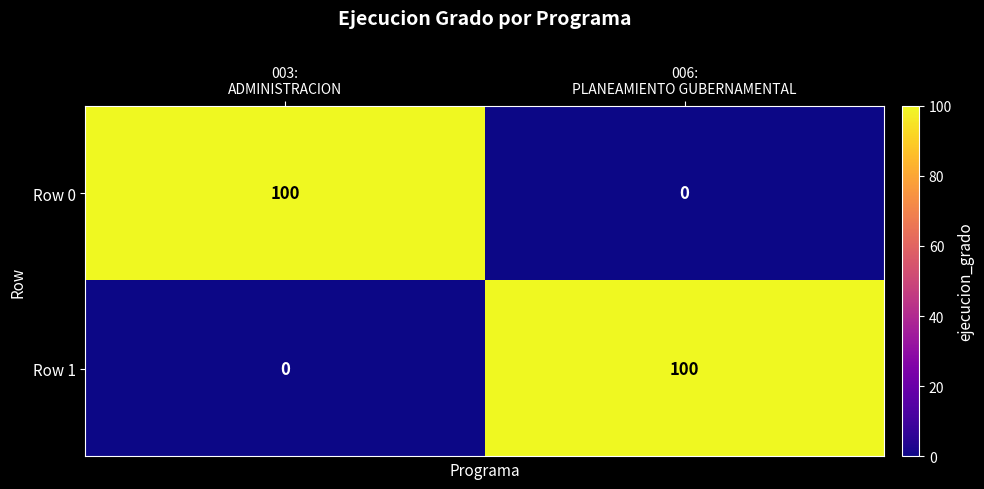

At 006:
PLANEAMIENTO GUBERNAMENTAL, list the series in order from smallest to largest.

Row 0, Row 1